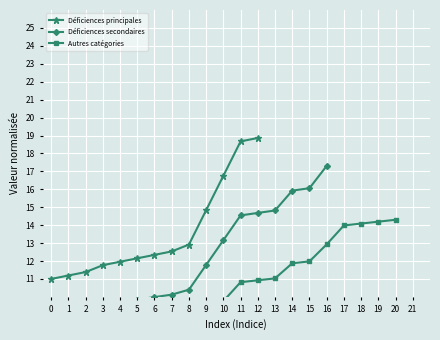

What is the value of the Déficiences principales point at the 8th from the left?

12.5